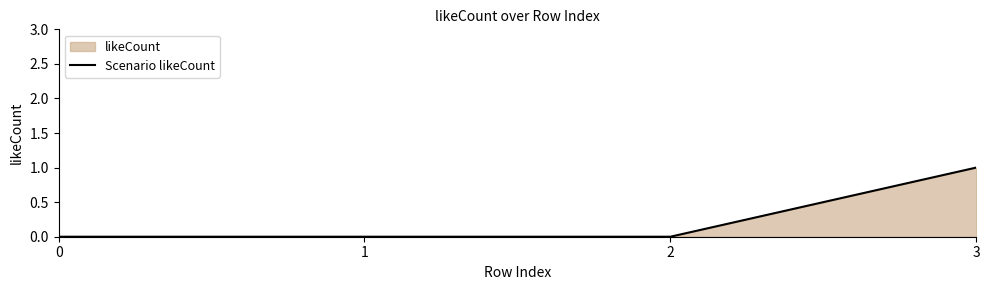

Rank the categories by value from lowest to highest.

0, 1, 2, 3